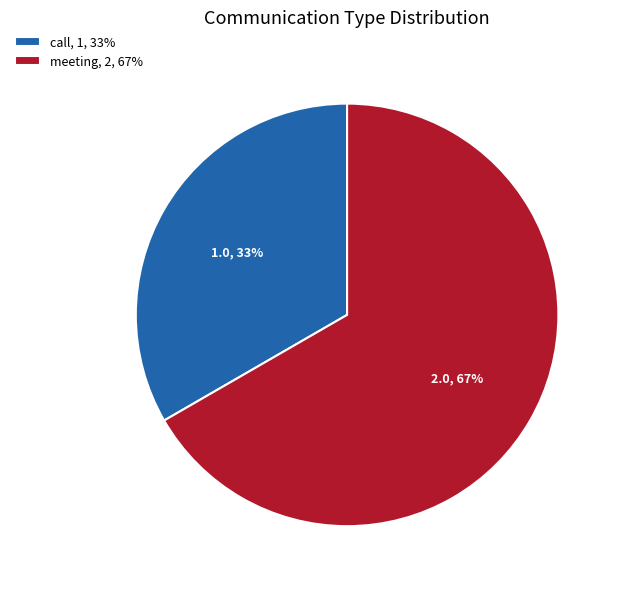

Do meeting, 2, 67% and call, 1, 33% together represent more than half of the pie?

Yes